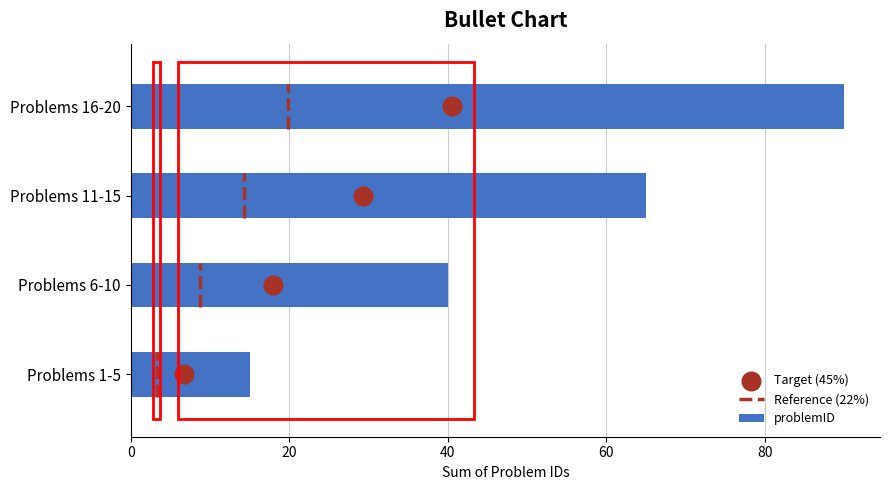

Which has a higher value, 0 or 20?

20